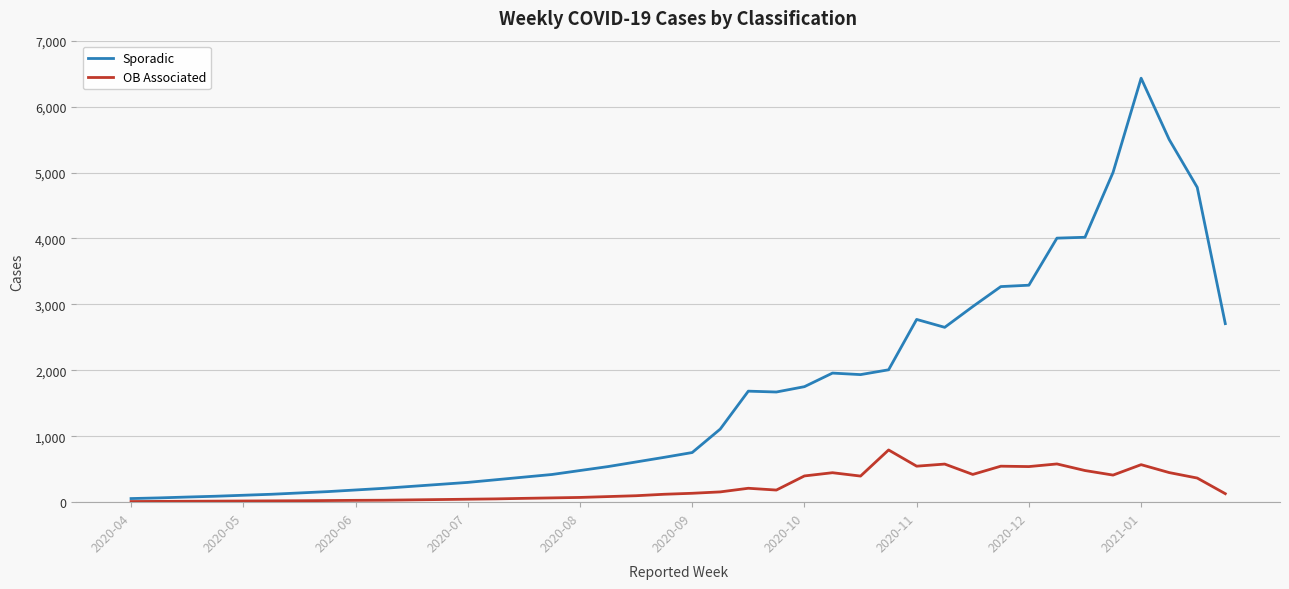

List the series in order of their overall mean, highest first.

Sporadic, OB Associated